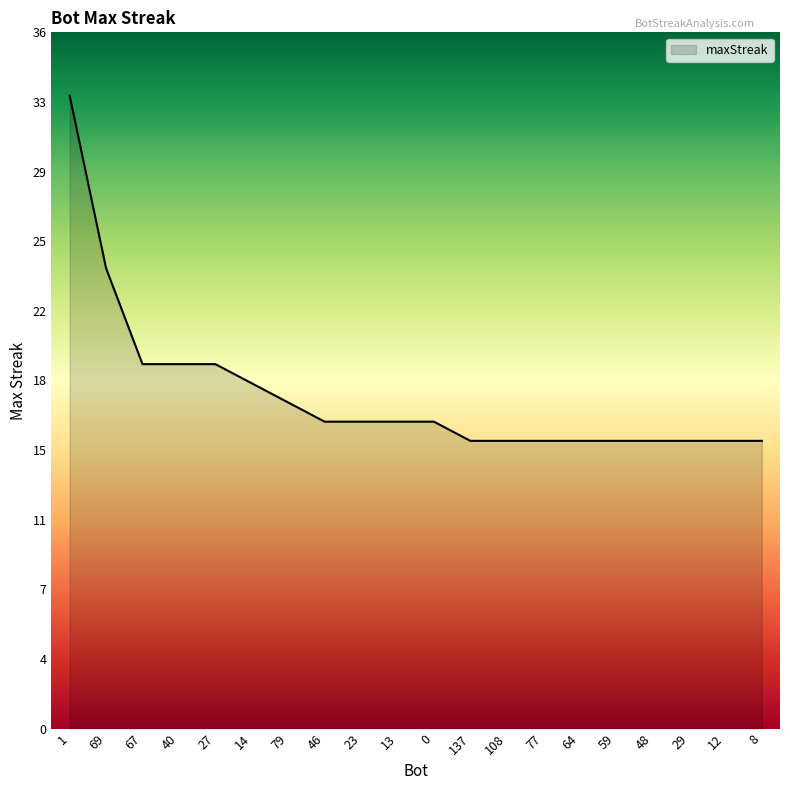

What is the ratio of the value at 13 to the value at 27?

0.8